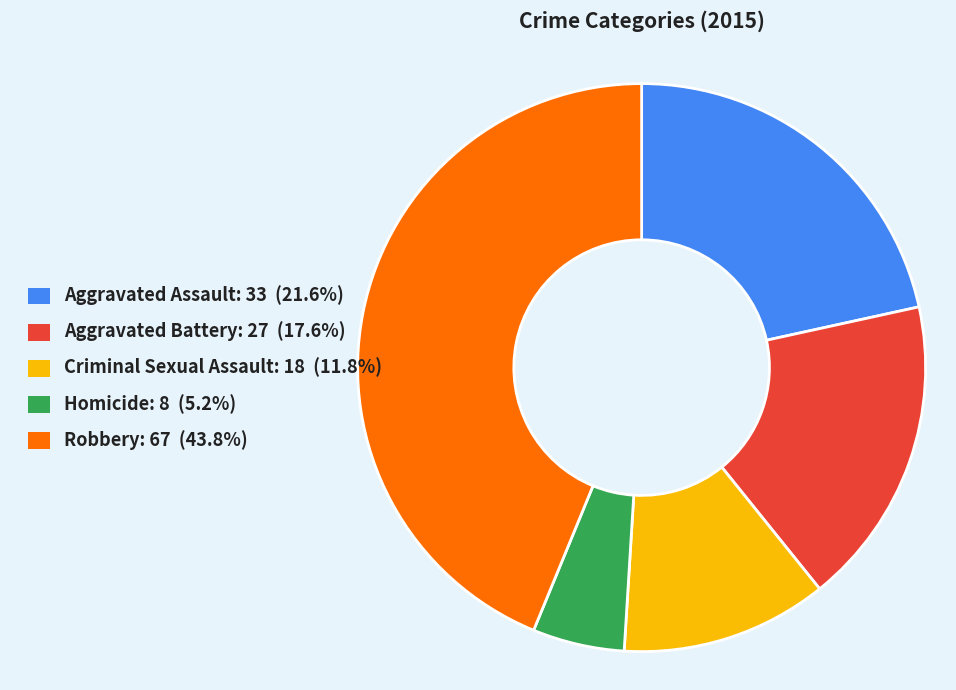

What is the smallest slice in the pie chart?

Homicide